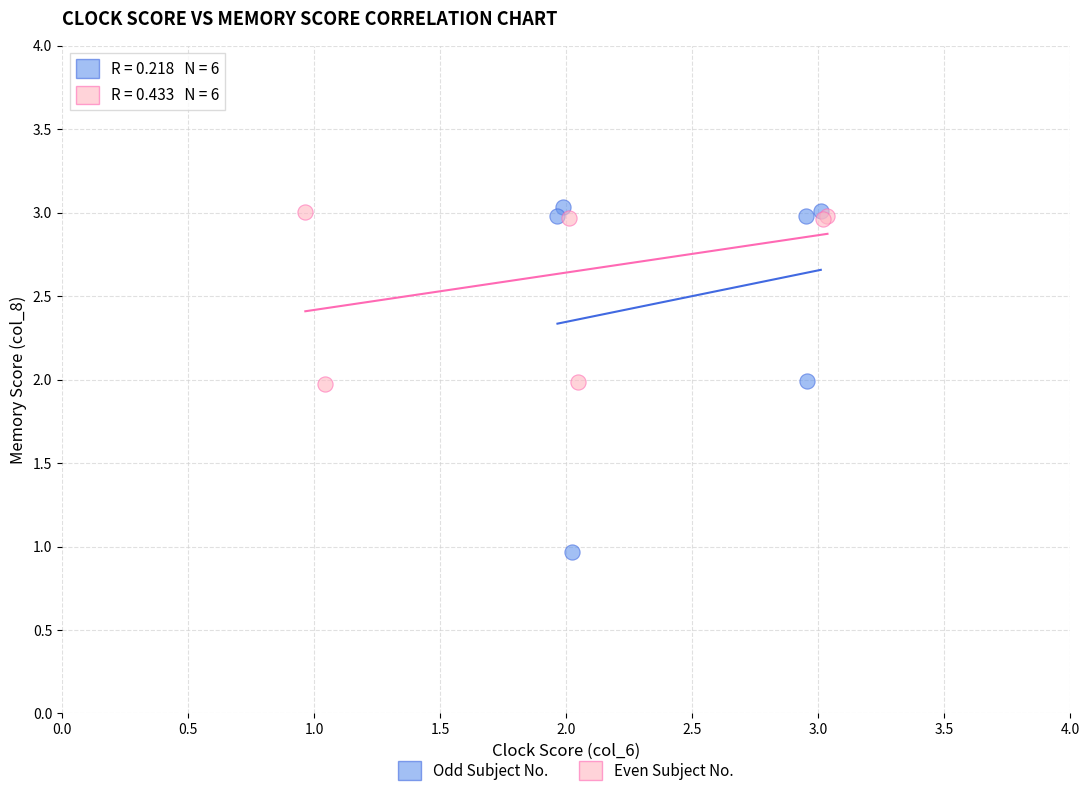

Which series has the widest spread of Y values?

Odd Subject No.